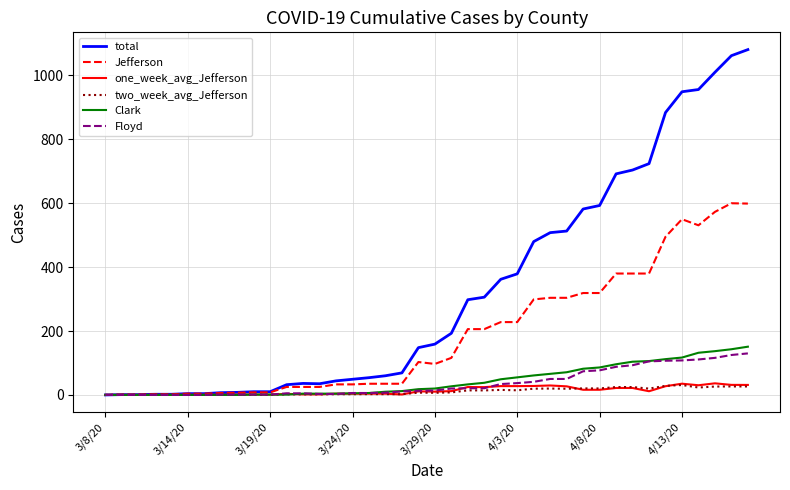

Count the number of data series in this chart.

6